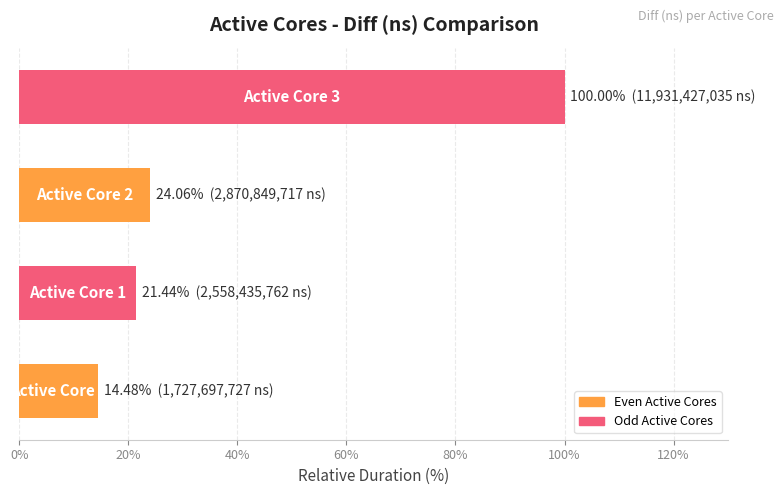

Reading top to bottom, extract all data points from this chart.

100.0	24.1	21.4	14.5